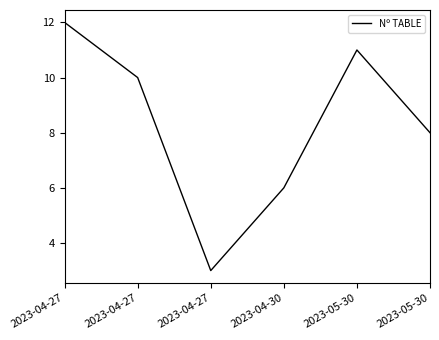

True or false: the data shows 12 at 2023-04-27.

True